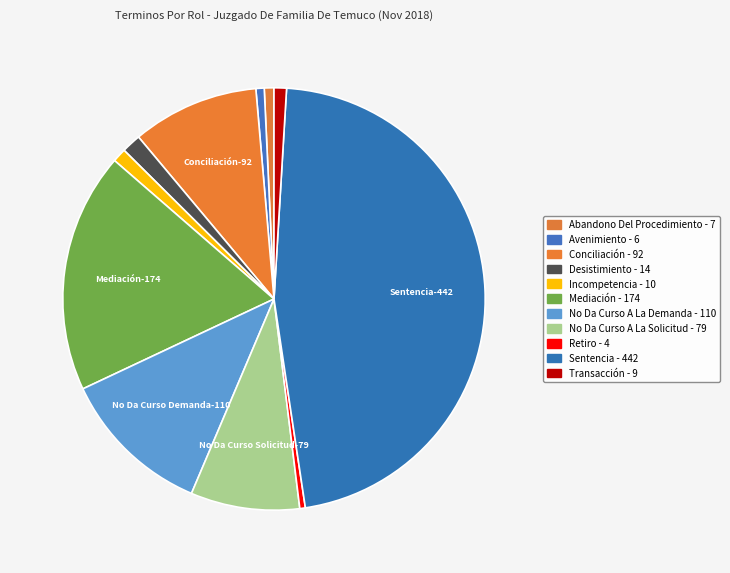

Is it true that Transacción is 11% of the pie?

False